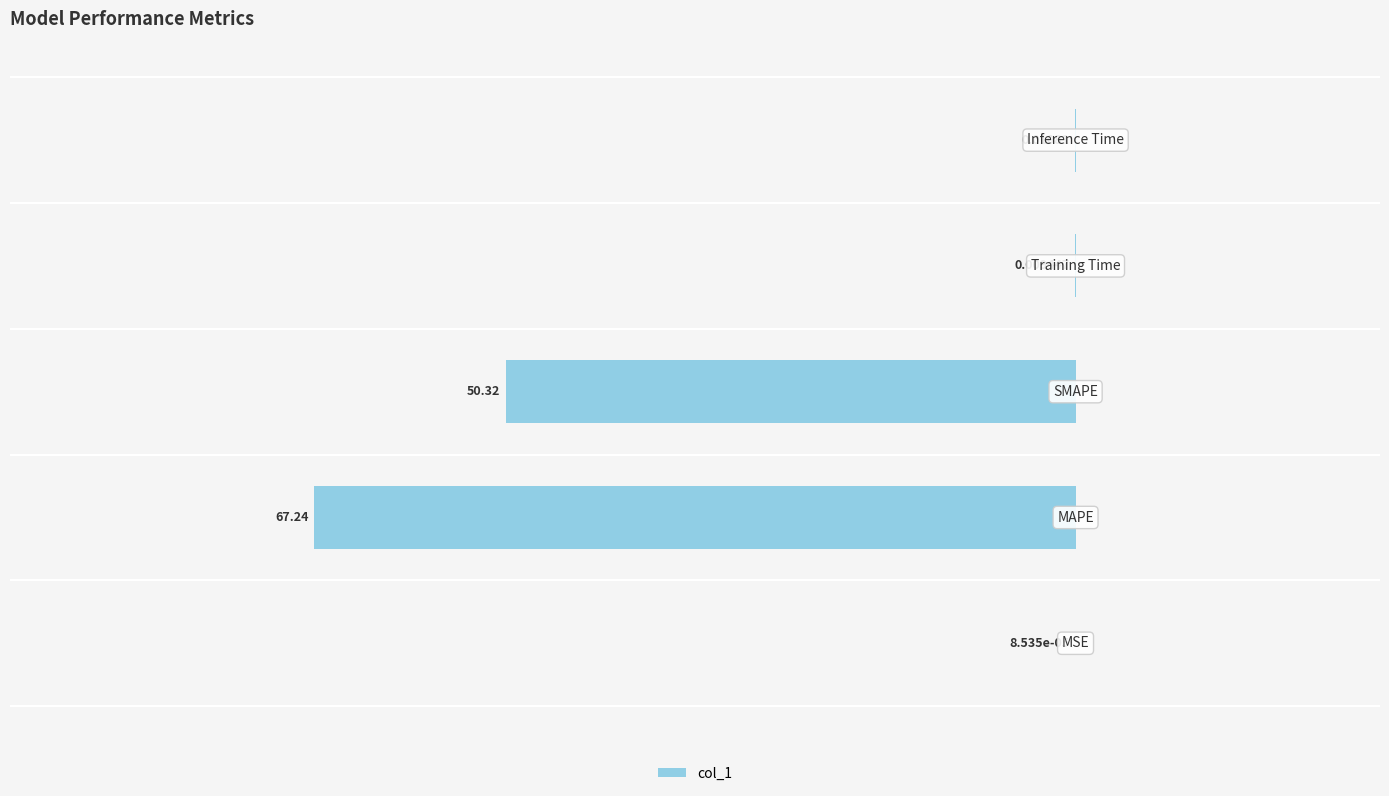

What is the sum of all values?

-117.6